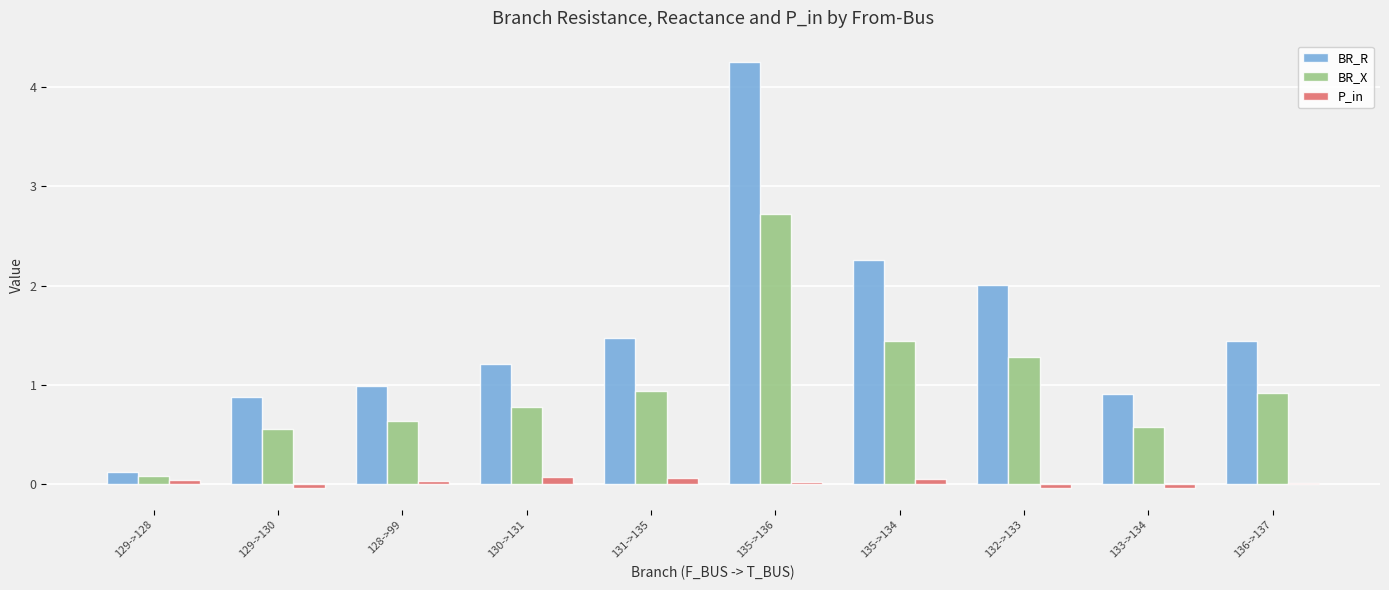

What is the value of the BR_X bar at the 2nd from the left?

0.6